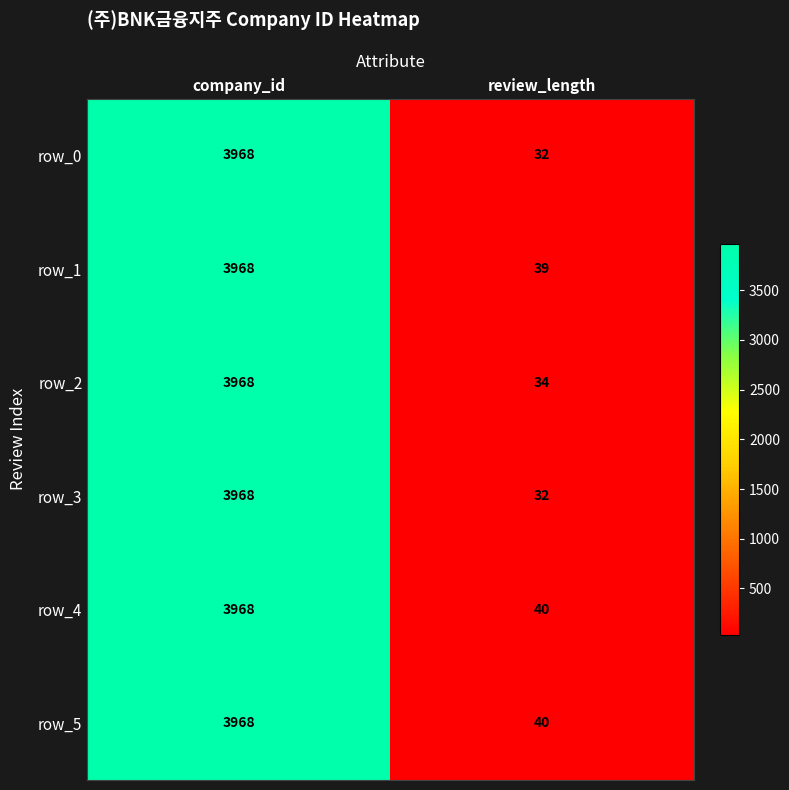

True or false: row_4 has a value of 69 at review_length.

False